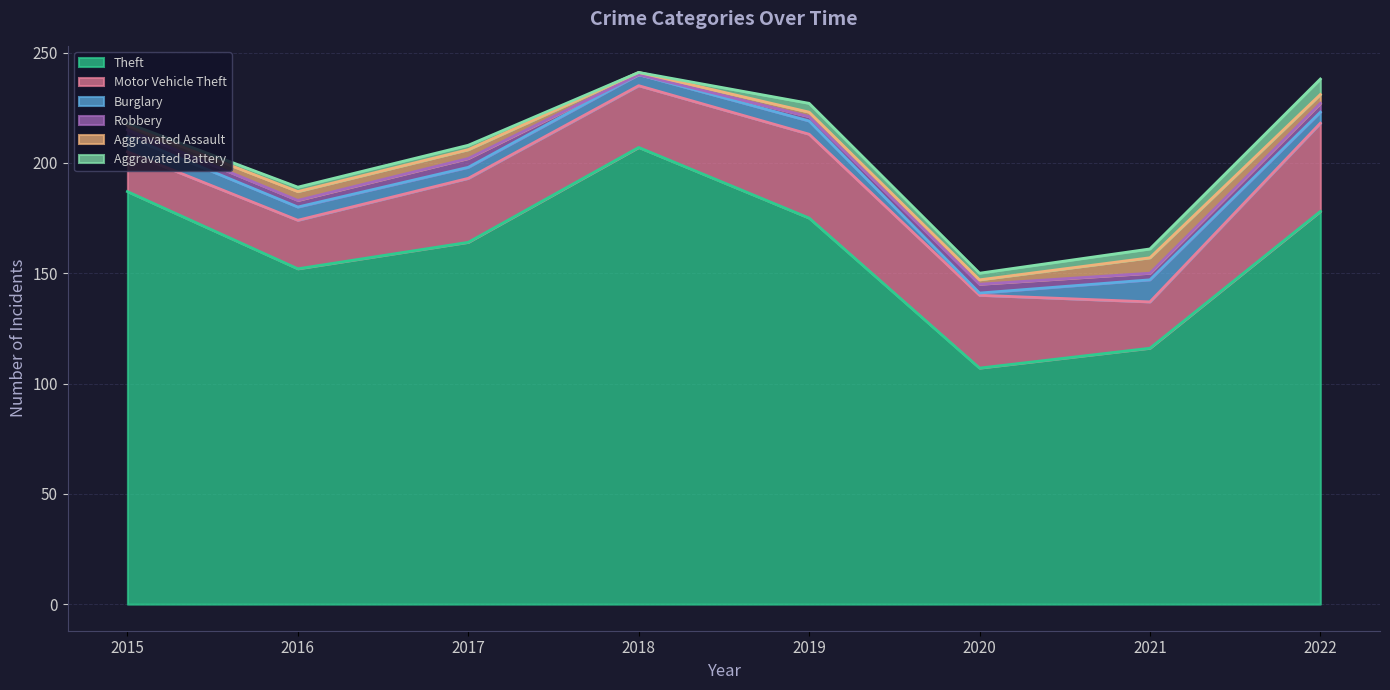

Reading left to right, transcribe all the data shown in this chart.

Theft: 2015=187	2016=152	2017=164	2018=207	2019=175	2020=107	2021=116	2022=178
Motor Vehicle Theft: 2015=18	2016=22	2017=29	2018=28	2019=38	2020=33	2021=21	2022=40
Burglary: 2015=7	2016=6	2017=5	2018=5	2019=6	2020=1	2021=10	2022=5
Robbery: 2015=3	2016=3	2017=4	2018=0	2019=2	2020=4	2021=3	2022=4
Aggravated Assault: 2015=2	2016=4	2017=4	2018=1	2019=2	2020=2	2021=7	2022=4
Aggravated Battery: 2015=1	2016=2	2017=2	2018=0	2019=4	2020=3	2021=4	2022=7